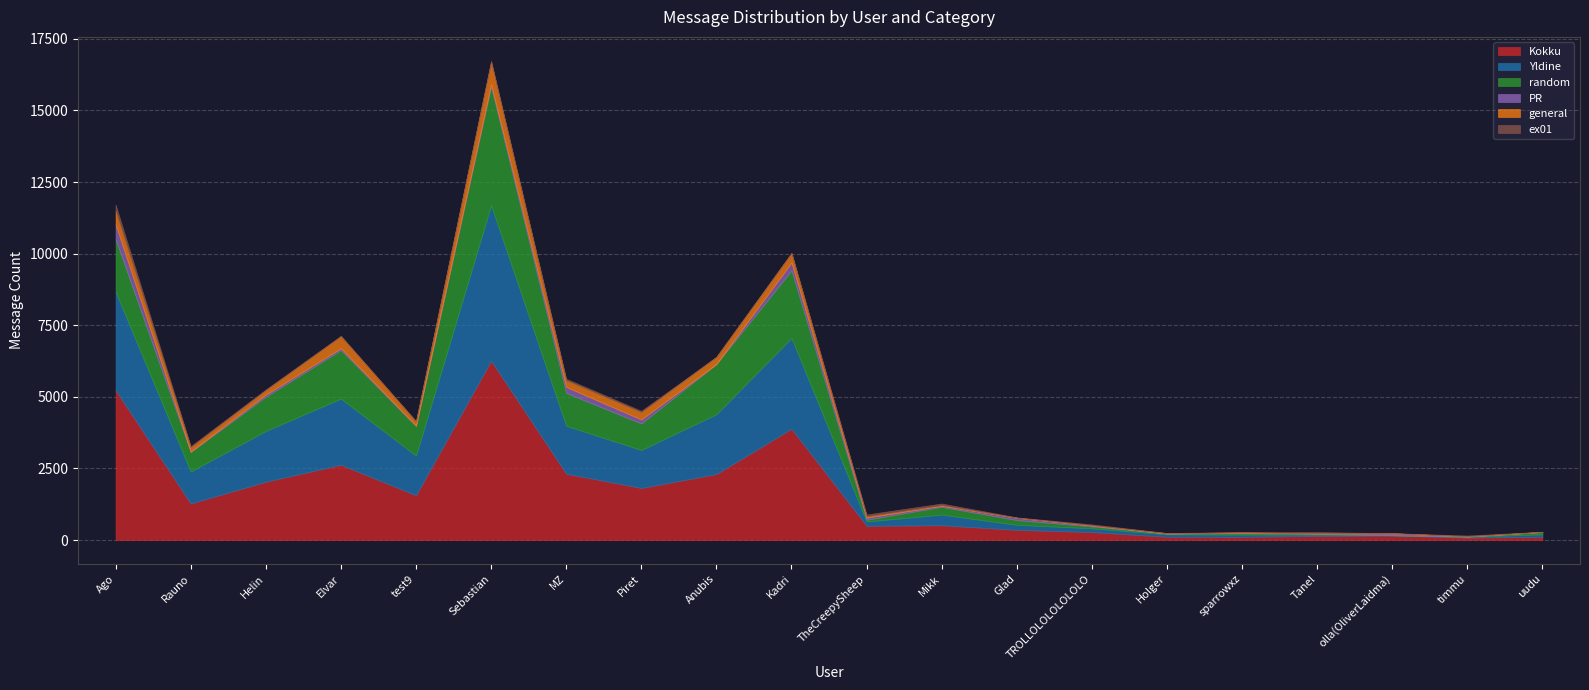

At which category does Kokku reach its first local valley?

Rauno